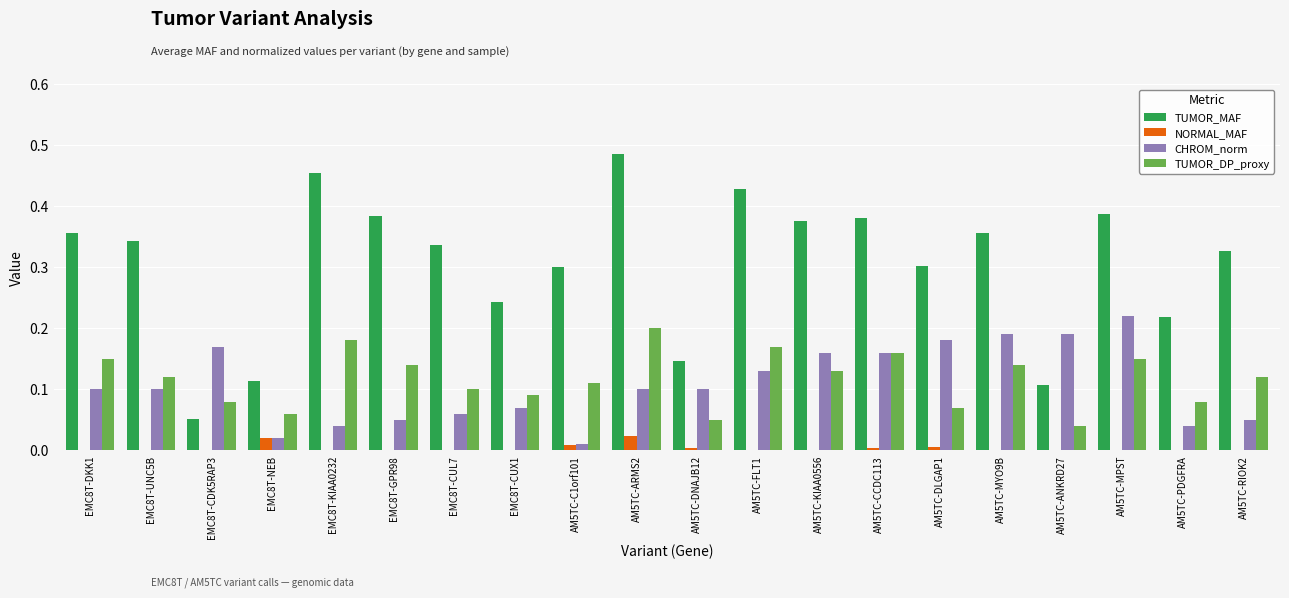

The value of NORMAL_MAF at EMC8T-GPR98 is 0.0. True or false?

True